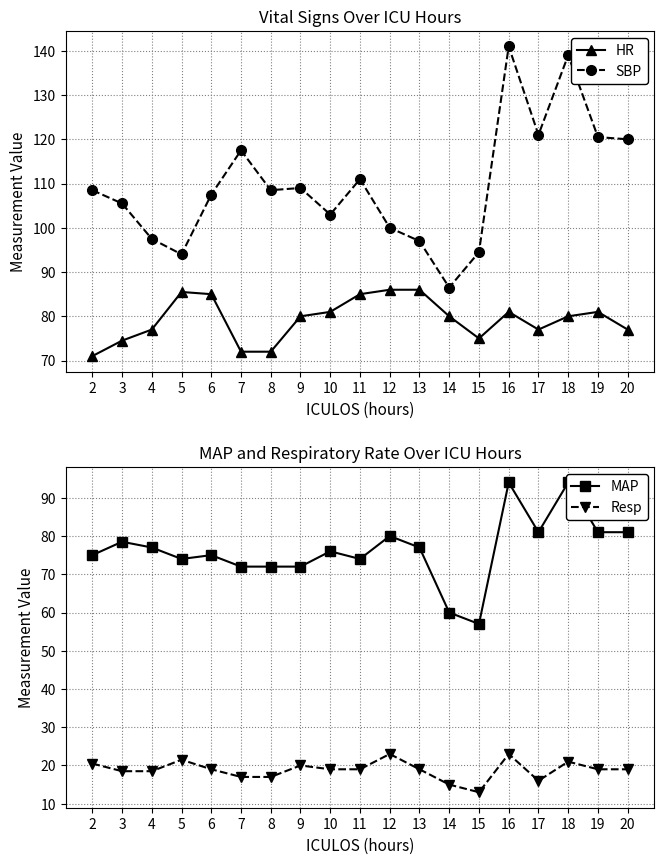

Does the chart display data point markers on the line(s)?

Yes